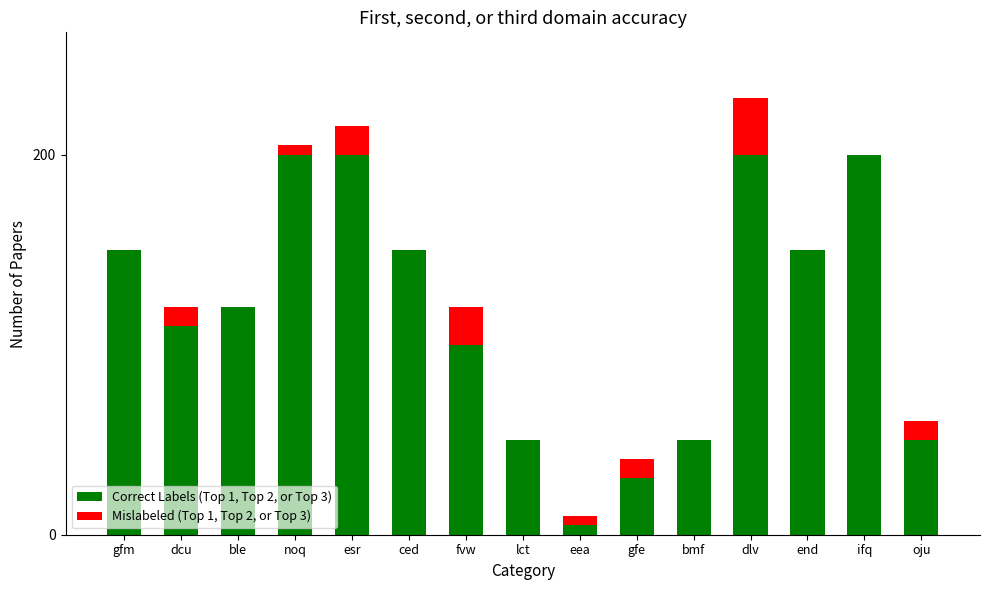

True or false: Correct Labels (Top 1, Top 2, or Top 3) has a value of 120 at ble.

True